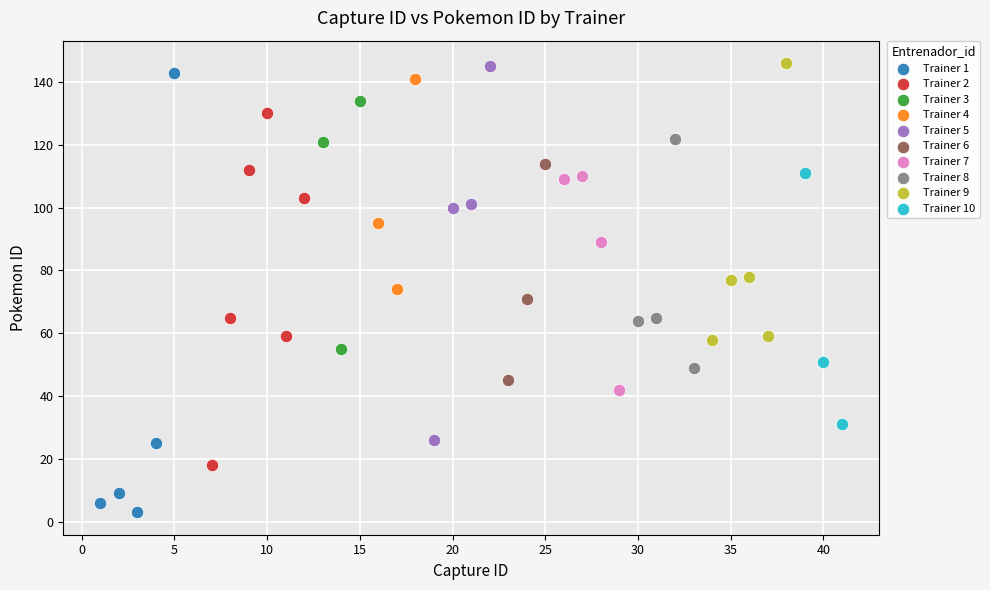

Which series has the largest Y range (max minus min)?

Trainer 1